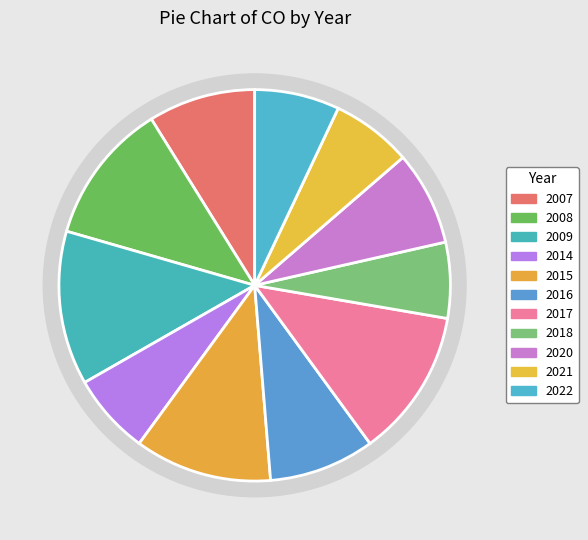

What is the total percentage of 2020 and 2021?

14.4%